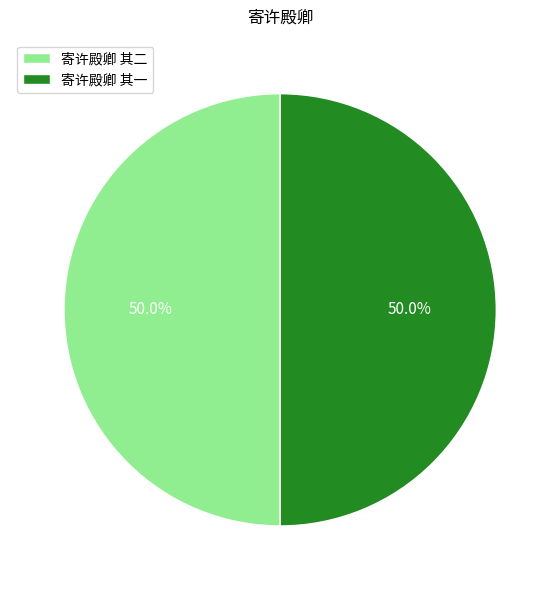

Approximately how many times larger is the value at 寄许殿卿 其一 compared to 寄许殿卿 其二?

1.0